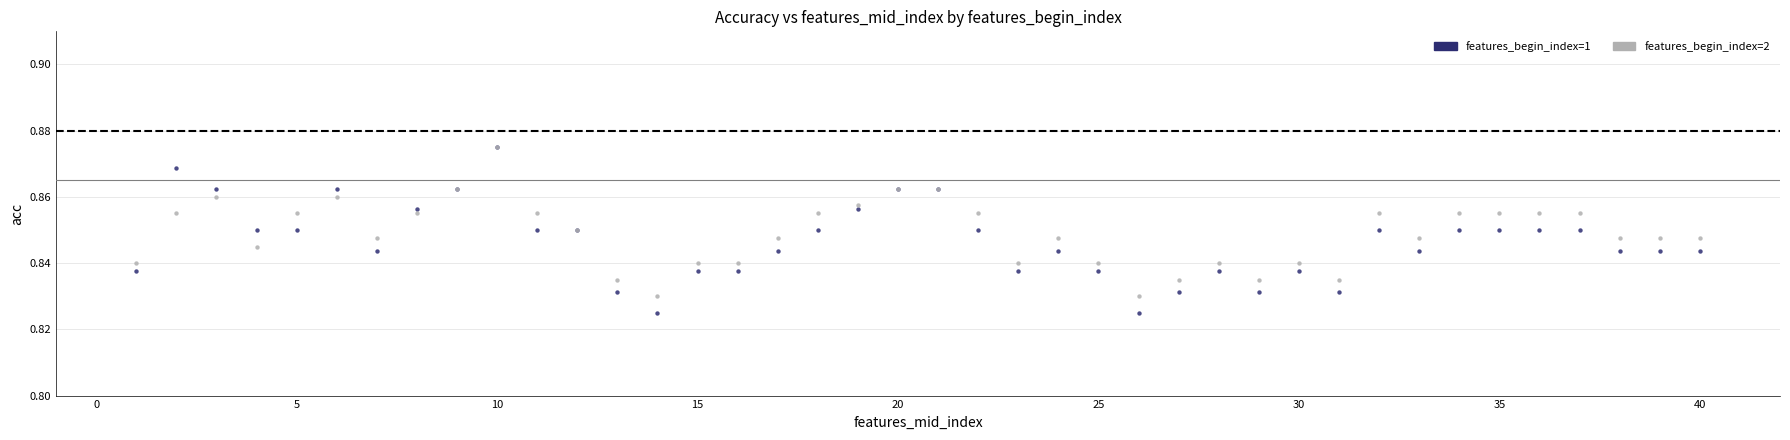

Which series has the largest Y range (max minus min)?

features_begin_index=1